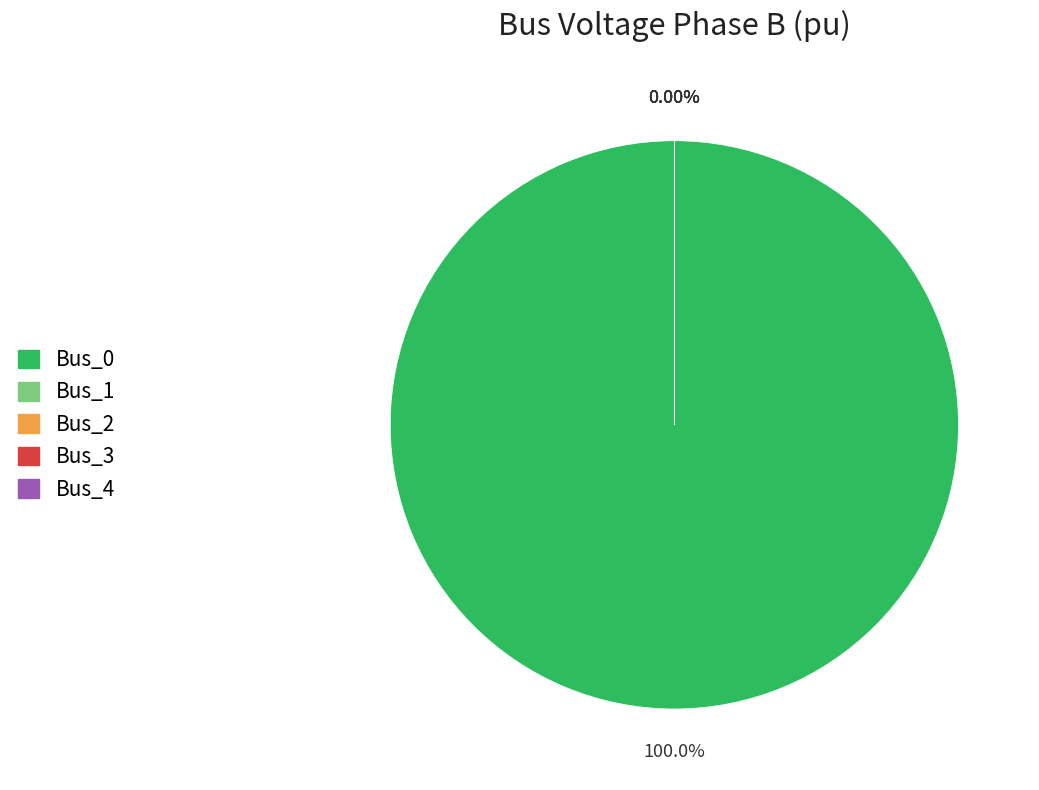

True or false: Bus_4 accounts for 0% of the total.

True